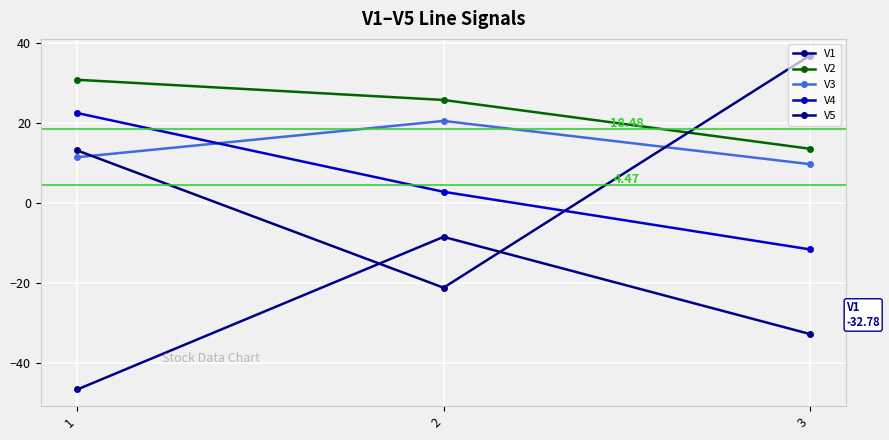

What value does the V1 series have at 1?

-46.7